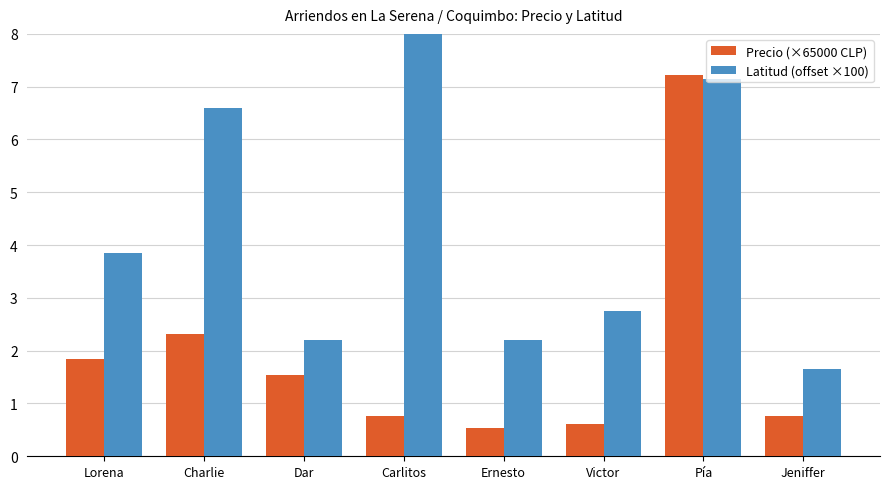

What is the sum of the Precio (×65000 CLP) values at Lorena and Dar?

3.4